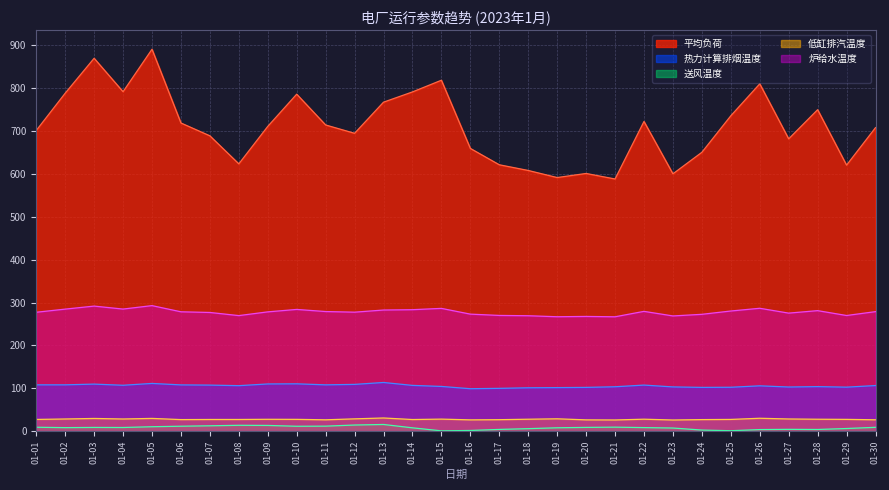

True or false: 送风温度 and 低缸排汽温度 cross at least once.

False